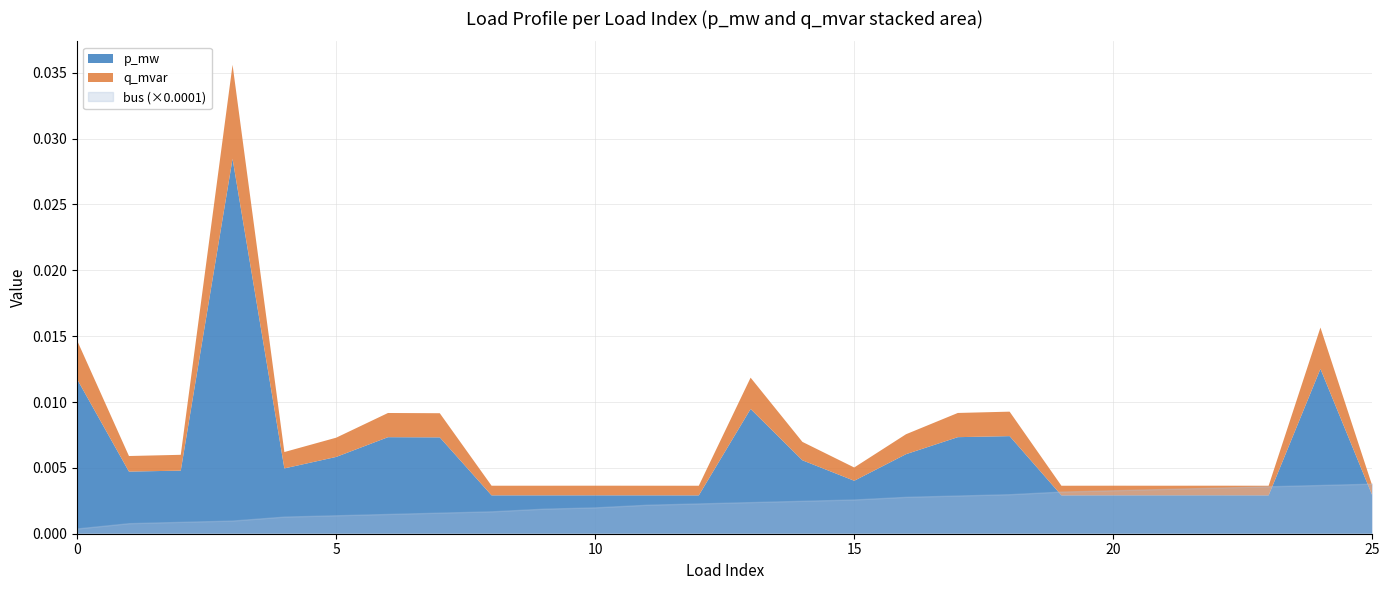

Reading left to right, list all the values displayed in this chart.

bus: 4.0	8.0	9.0	10.0	13.0	14.0	15.0	16.0	17.0	19.0	20.0	22.0	23.0	24.0	25.0	26.0	28.0	29.0	30.0	32.0	33.0	34.0	35.0	36.0	37.0	38.0
p_mw: 0.0	0.0	0.0	0.0	0.0	0.0	0.0	0.0	0.0	0.0	0.0	0.0	0.0	0.0	0.0	0.0	0.0	0.0	0.0	0.0	0.0	0.0	0.0	0.0	0.0	0.0
q_mvar: 0.0	0.0	0.0	0.0	0.0	0.0	0.0	0.0	0.0	0.0	0.0	0.0	0.0	0.0	0.0	0.0	0.0	0.0	0.0	0.0	0.0	0.0	0.0	0.0	0.0	0.0